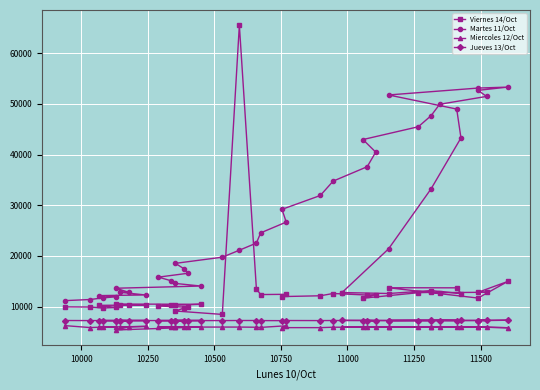

How many series are shown in this chart?

4